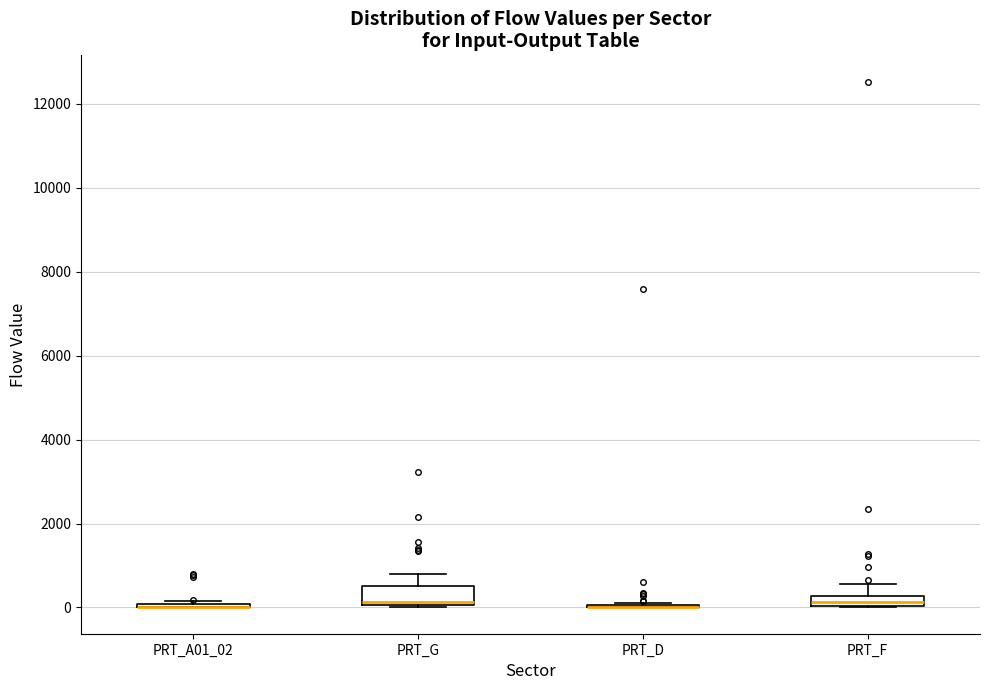

Comparing the boxes themselves (not the whiskers), which one is the tallest?

PRT_G